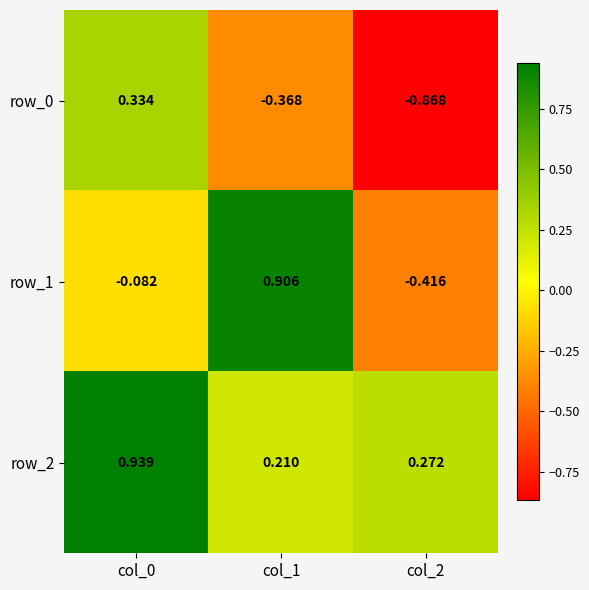

True or false: row_1 has a value of 0.3 at col_1.

False